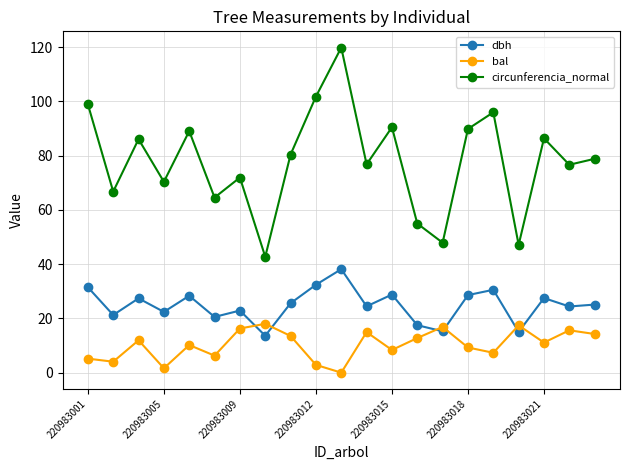

What is the value of the dbh point at the 8th from the left?

13.6